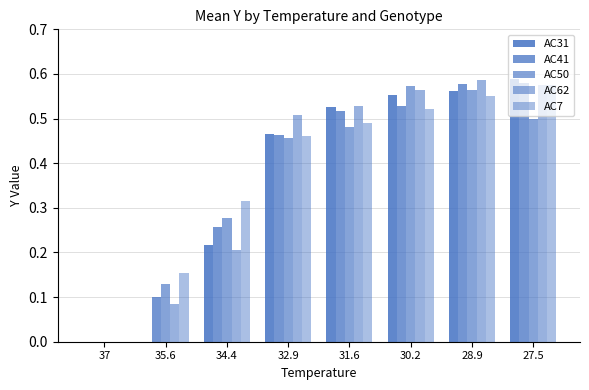

Count the number of categories in the chart.

8